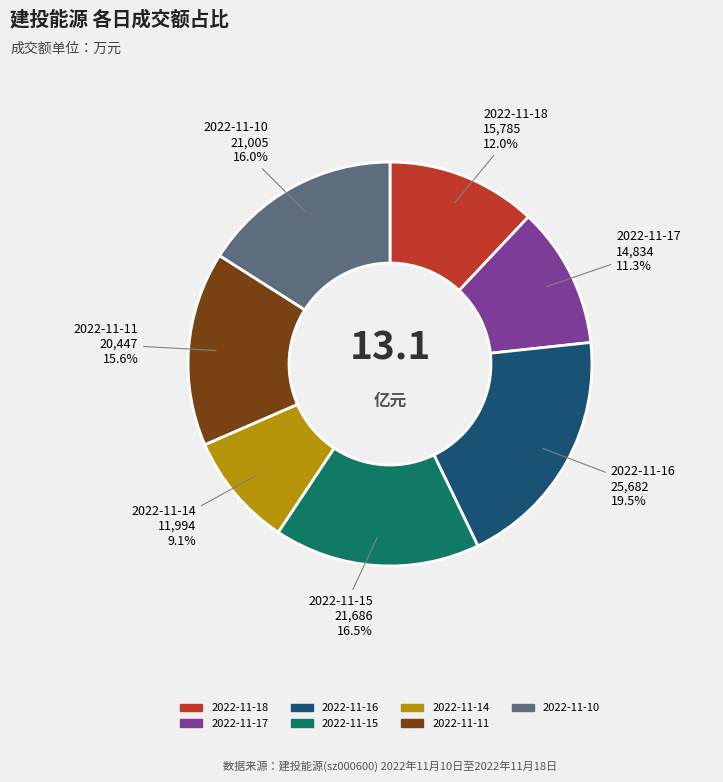

Does 2022-11-14 represent more than half of the total?

No